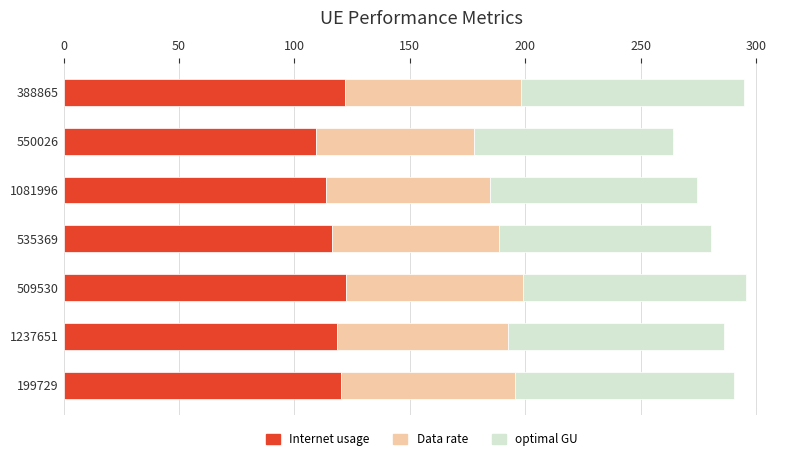

What is the total value across all series at 550026?

264.1